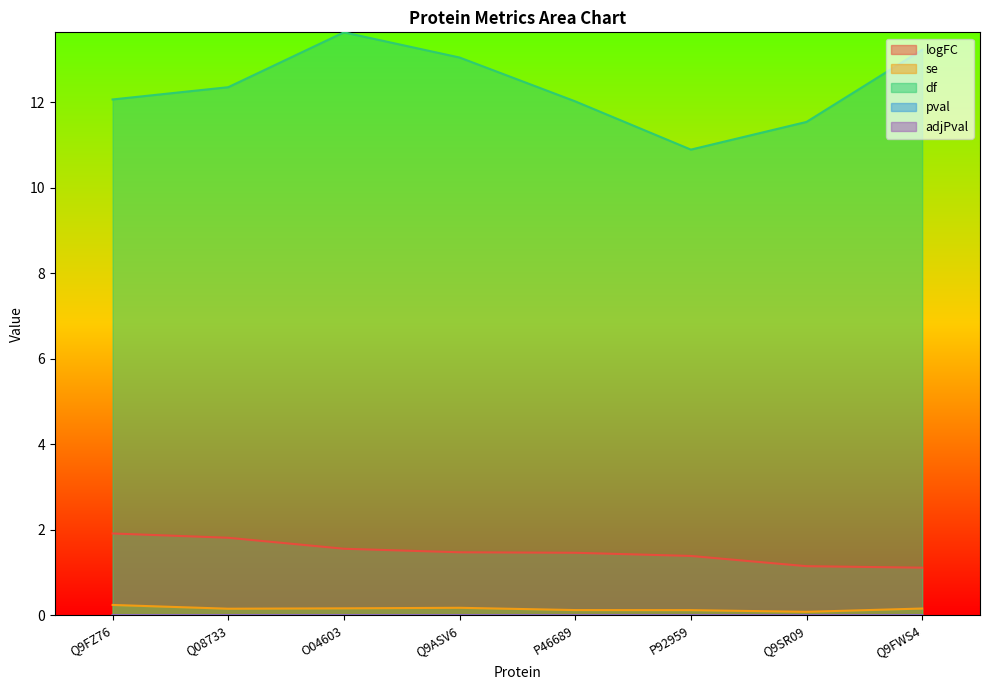

What is the label of the 7th point from the right?

Q08733